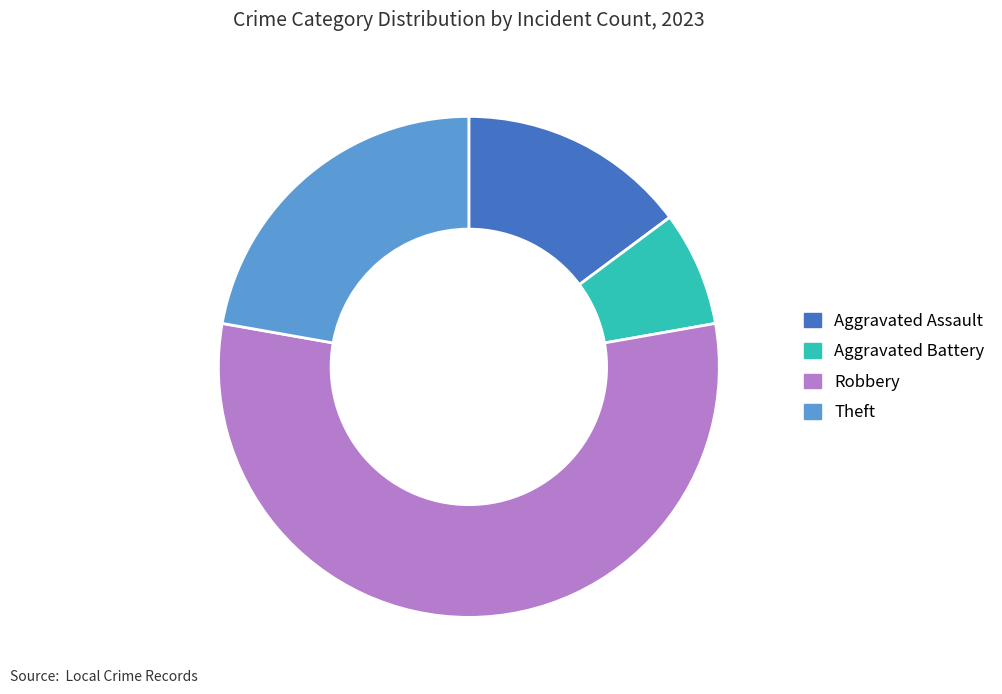

Which category accounts for the majority?

Robbery